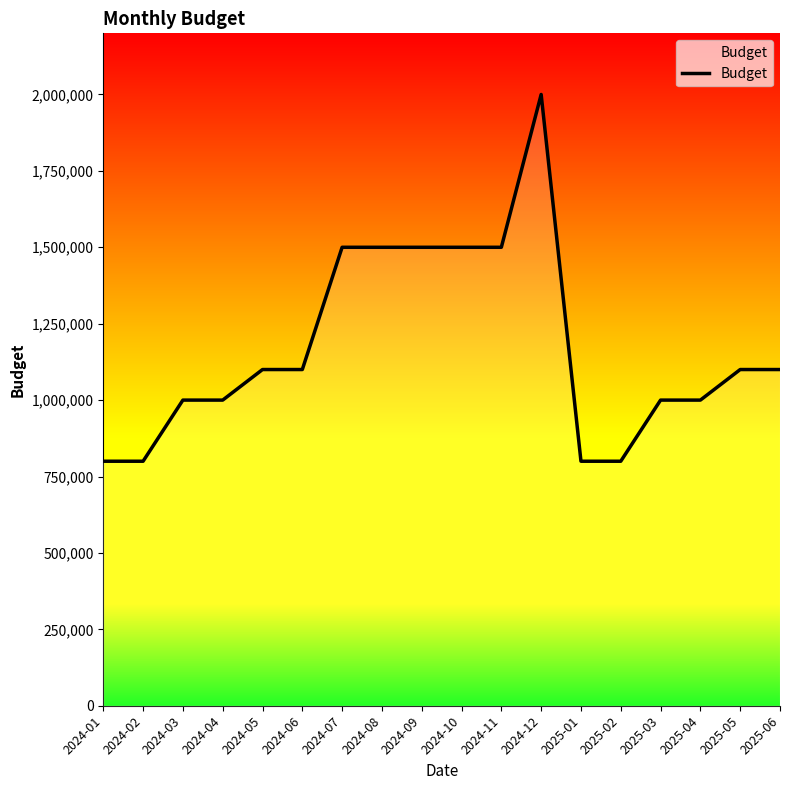

At which category does the chart reach its peak across all series?

2024-12